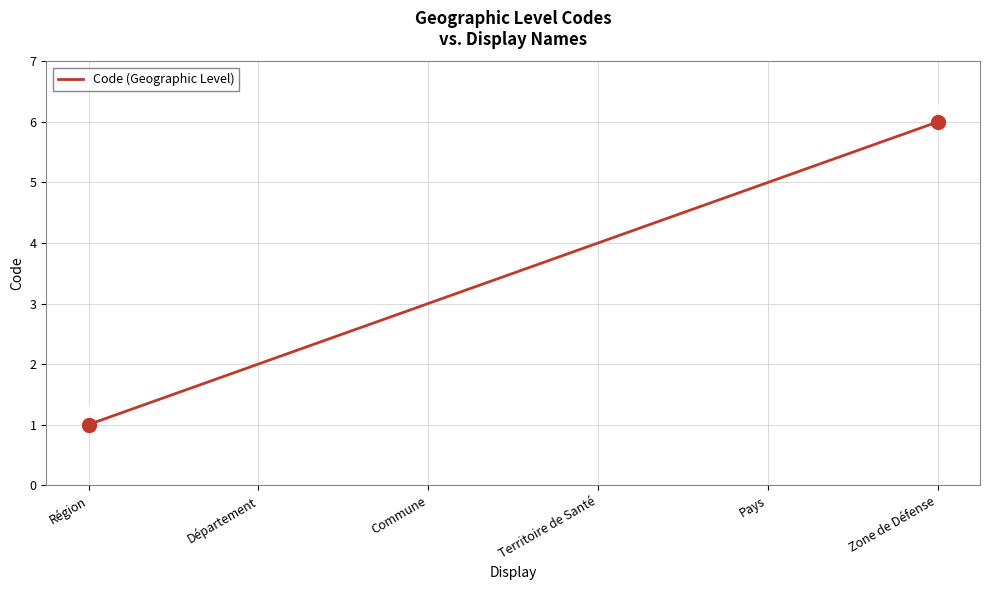

What is the sum of the values at Département and Territoire de Santé?

6